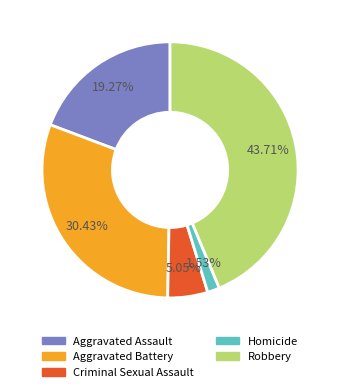

Rank the categories by value from highest to lowest.

Robbery, Aggravated Battery, Aggravated Assault, Criminal Sexual Assault, Homicide